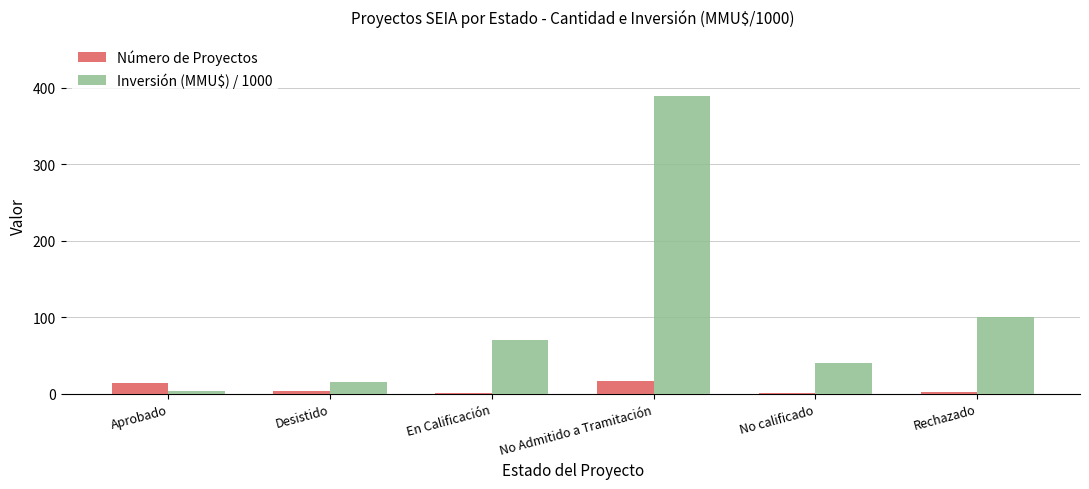

Which category has the highest value across all series?

No Admitido a Tramitación